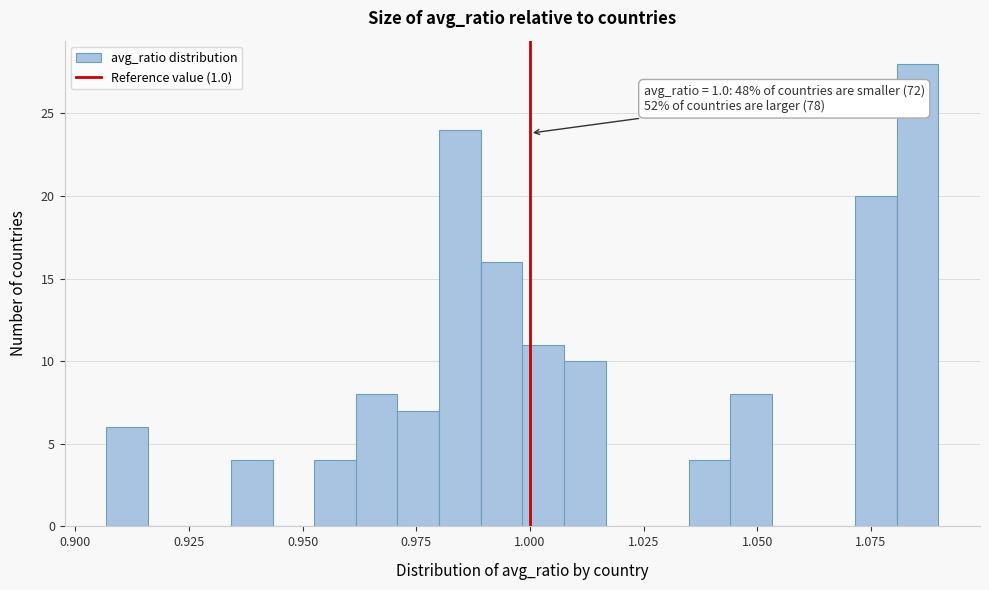

Around what value on the x-axis is the tallest bar? Give the approximate position of its centre, as read against the axis.

1.085